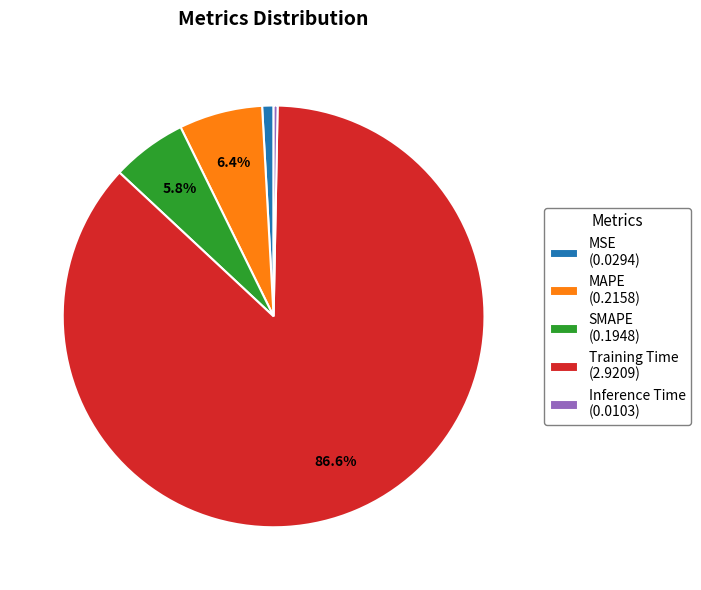

To the nearest percent, what portion does SMAPE represent?

6%